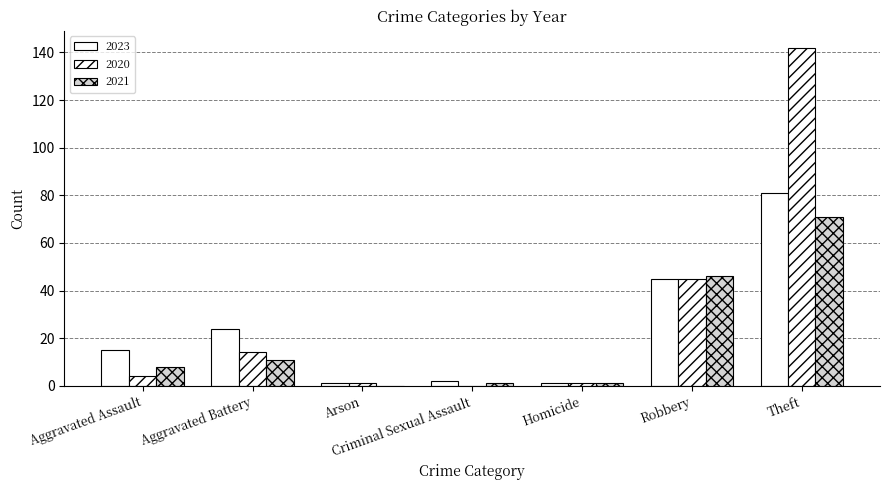

At which label does 2023 first exceed 15?

Aggravated Battery